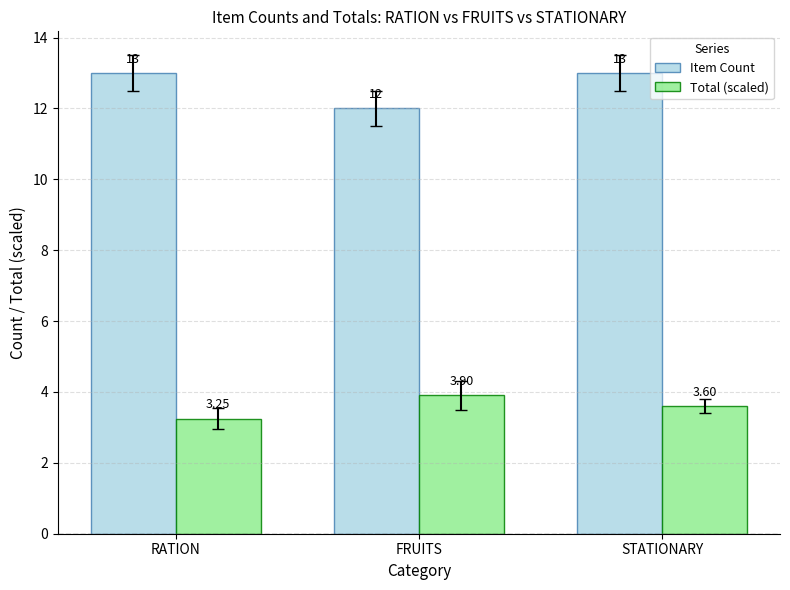

Which series has the largest total across all categories?

Item Count